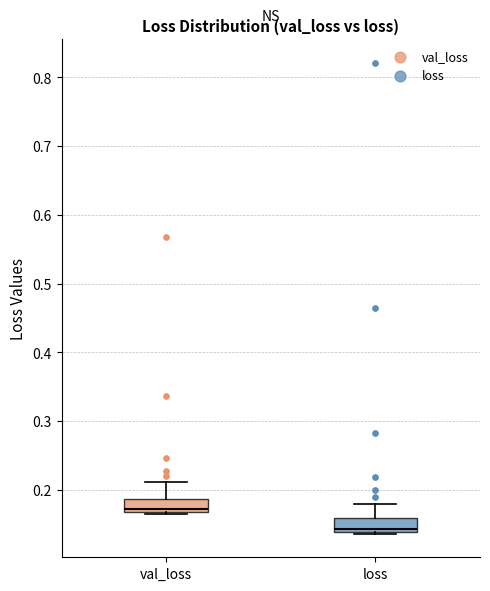

Which box has the lowest median line?

loss